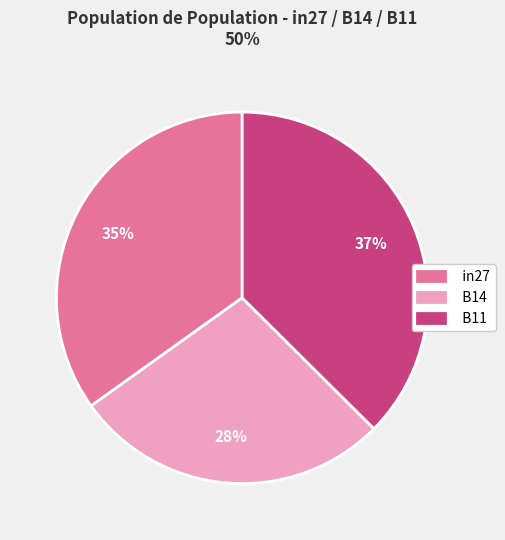

Count the number of slices in the pie.

3